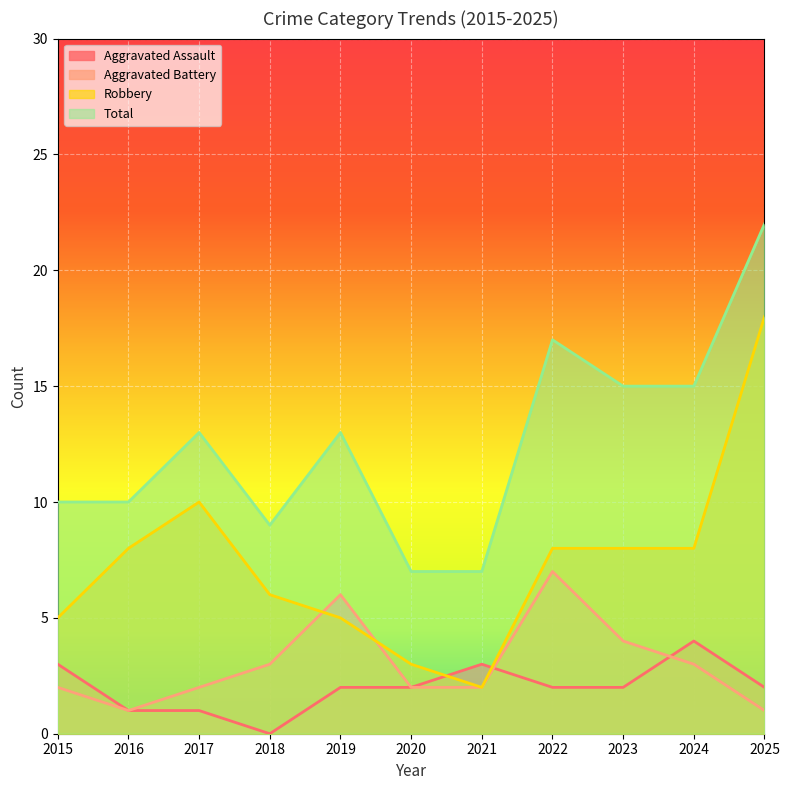

How many data points does each series have?

11